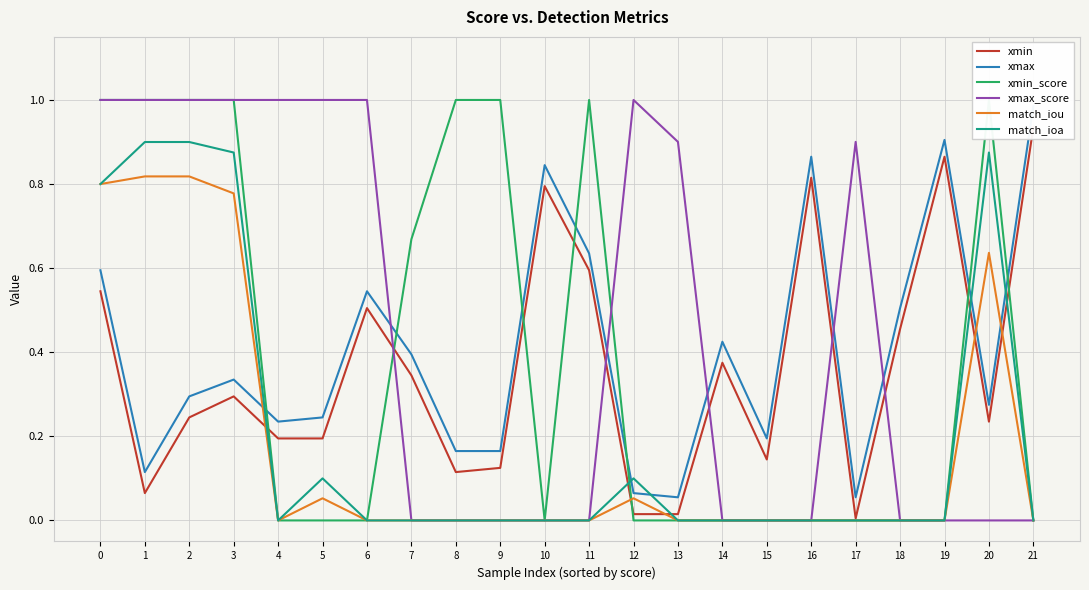

True or false: xmax and xmin cross at least once.

False